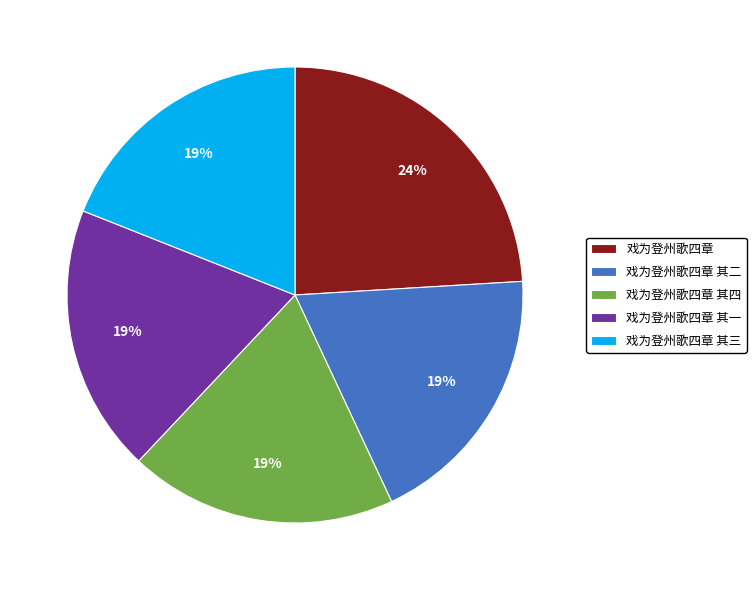

How many segments does this pie chart have?

5